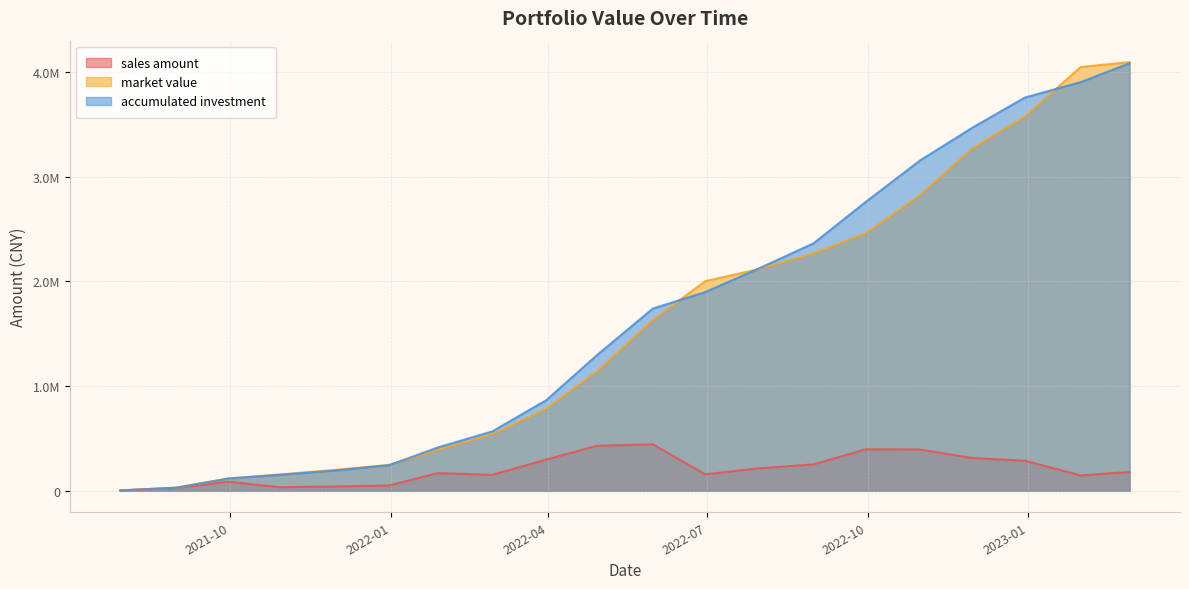

What is the sum of the accumulated investment values at 2022-07-29 and 2022-12-30?

5868228.6